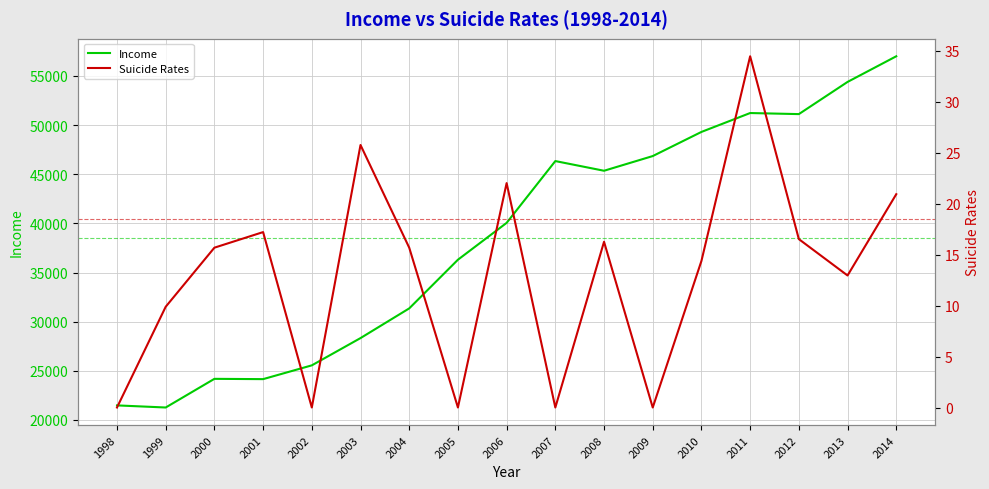

What is the total value across all series at 2010?

49321.4